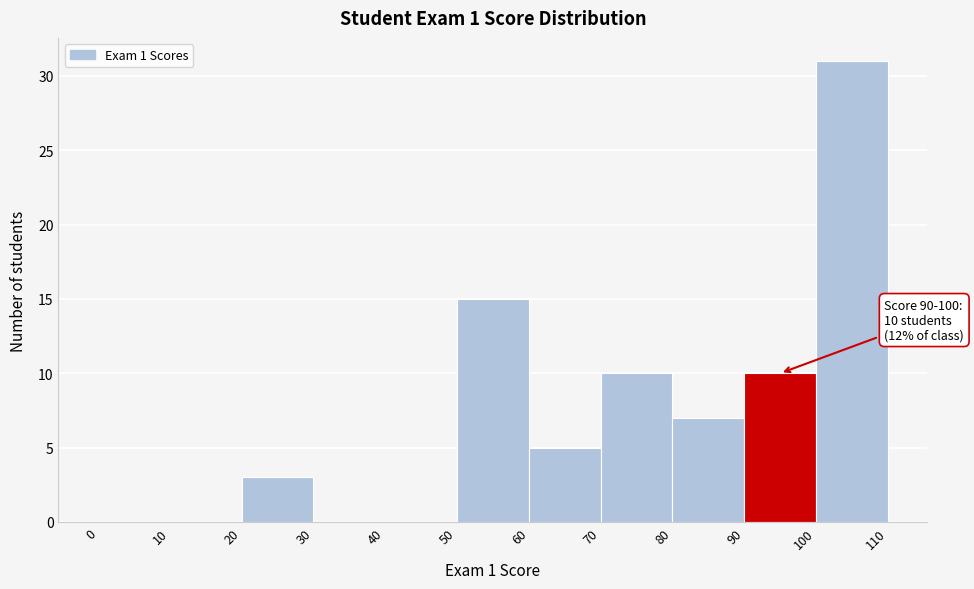

Over which range of the x-axis is the bar tallest?

100 to 110